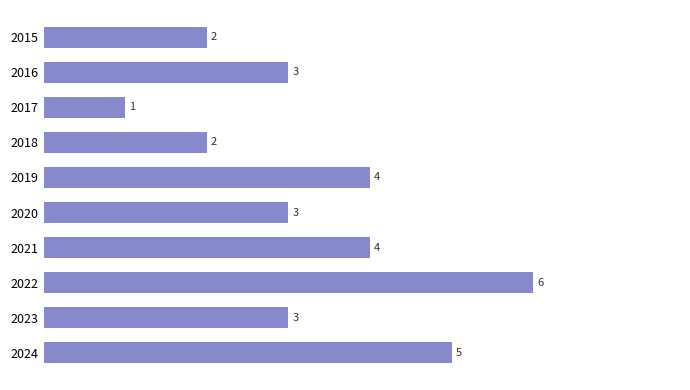

How many bars are there in total?

10